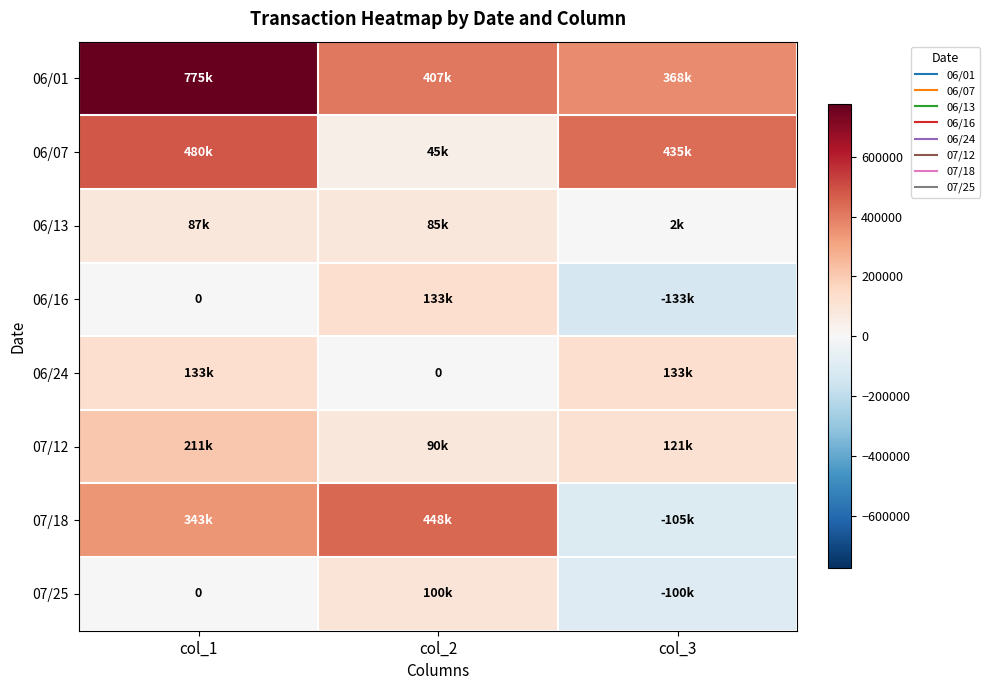

How many data points in 06/01 are above 407000?

1